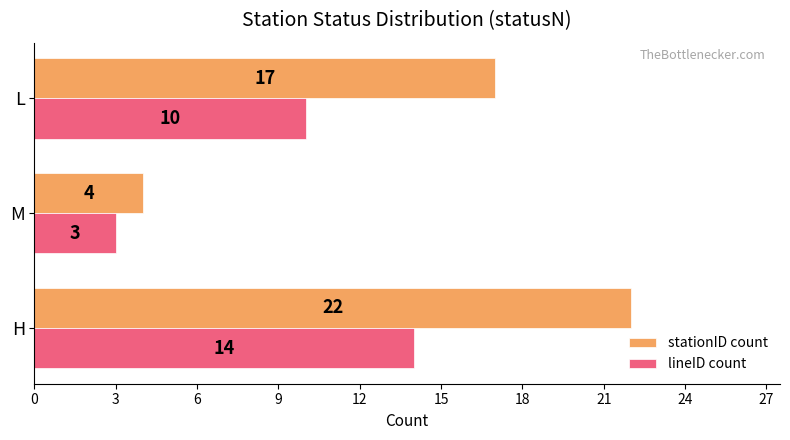

What is the difference between the maximum and minimum values in the stationID count series?

18